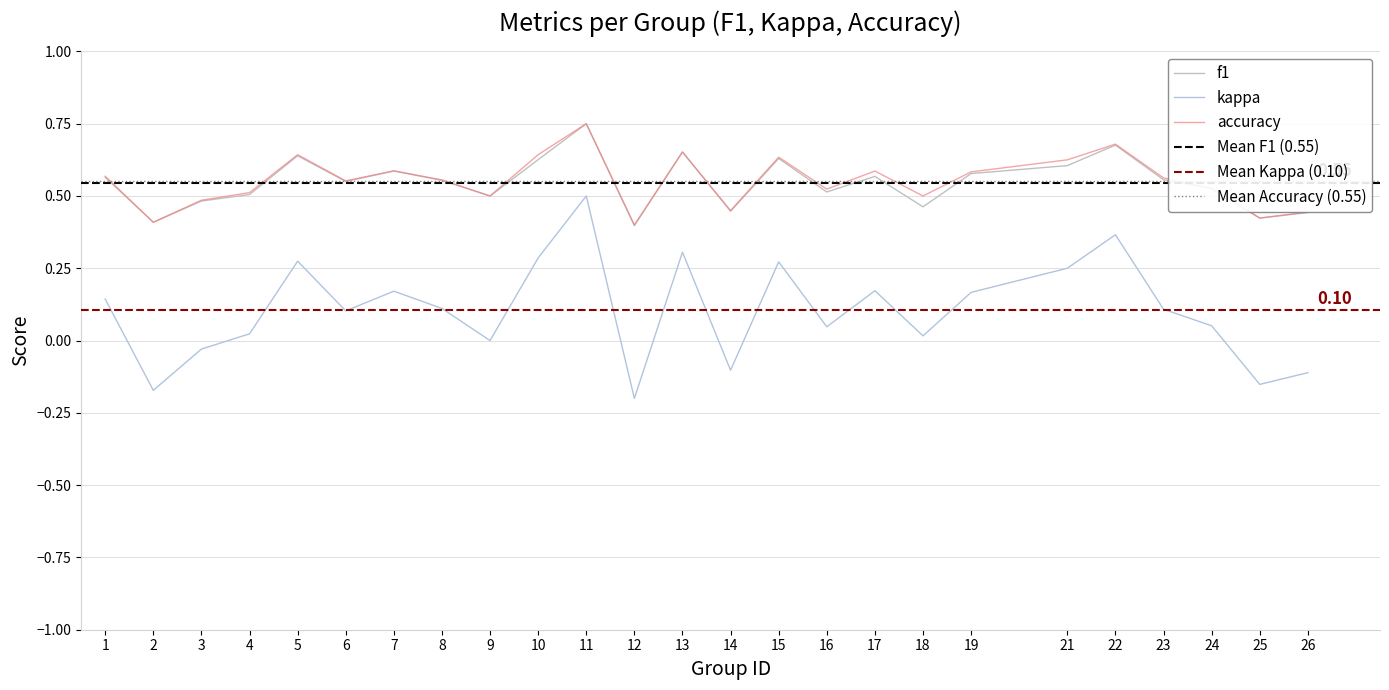

What is the total value across all series at 12?

0.6